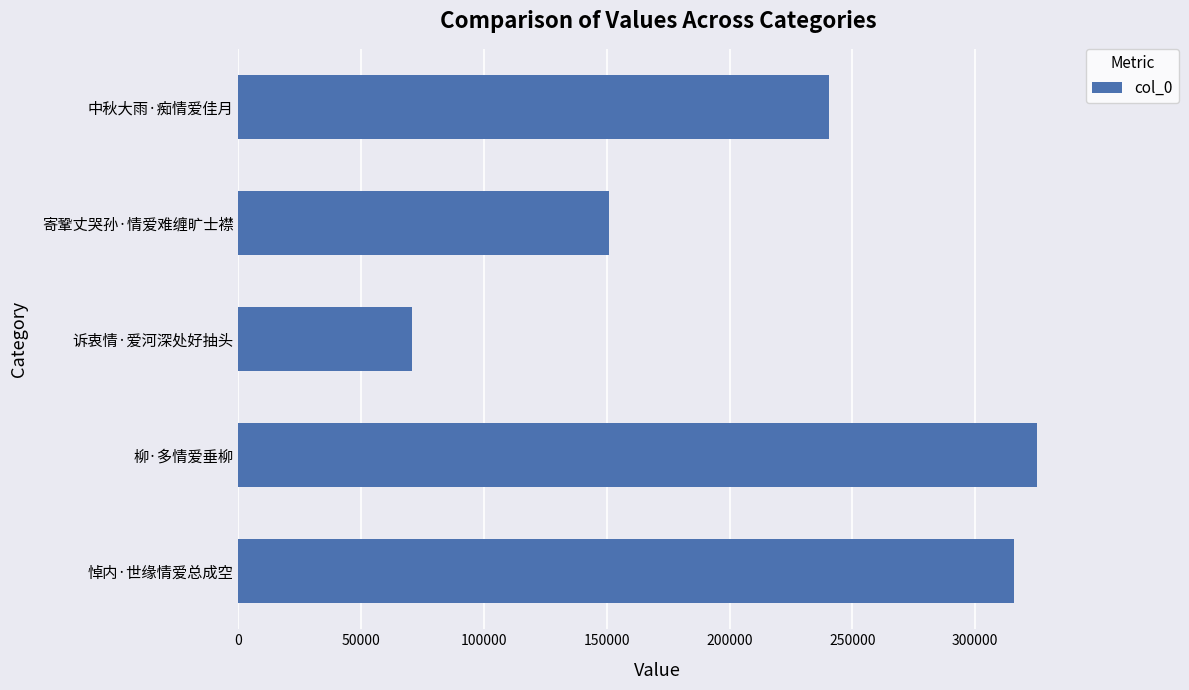

What is the sum of all values?

1103046